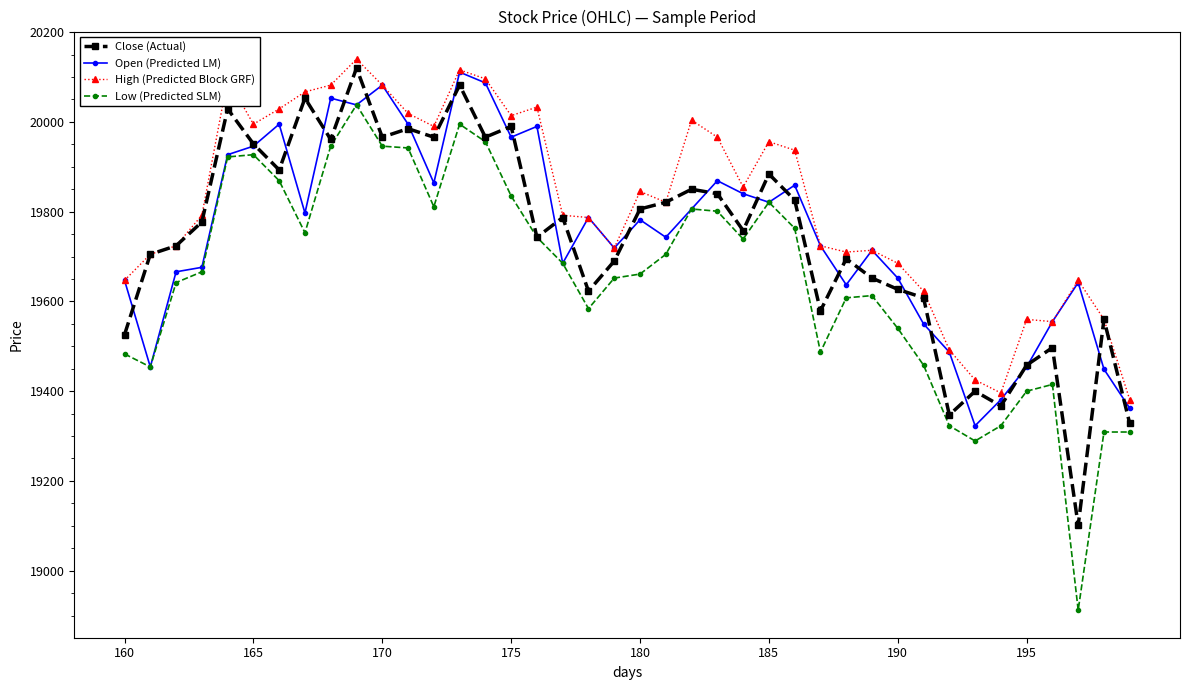

True or false: Close (Actual) has more than 1 points higher than both neighbors.

True